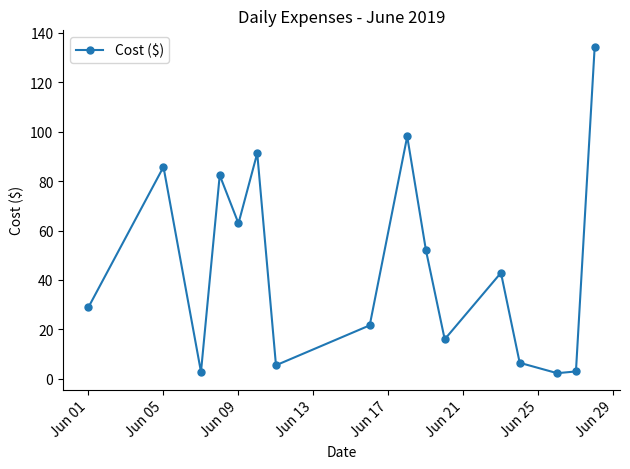

What is the greatest value displayed?

134.4